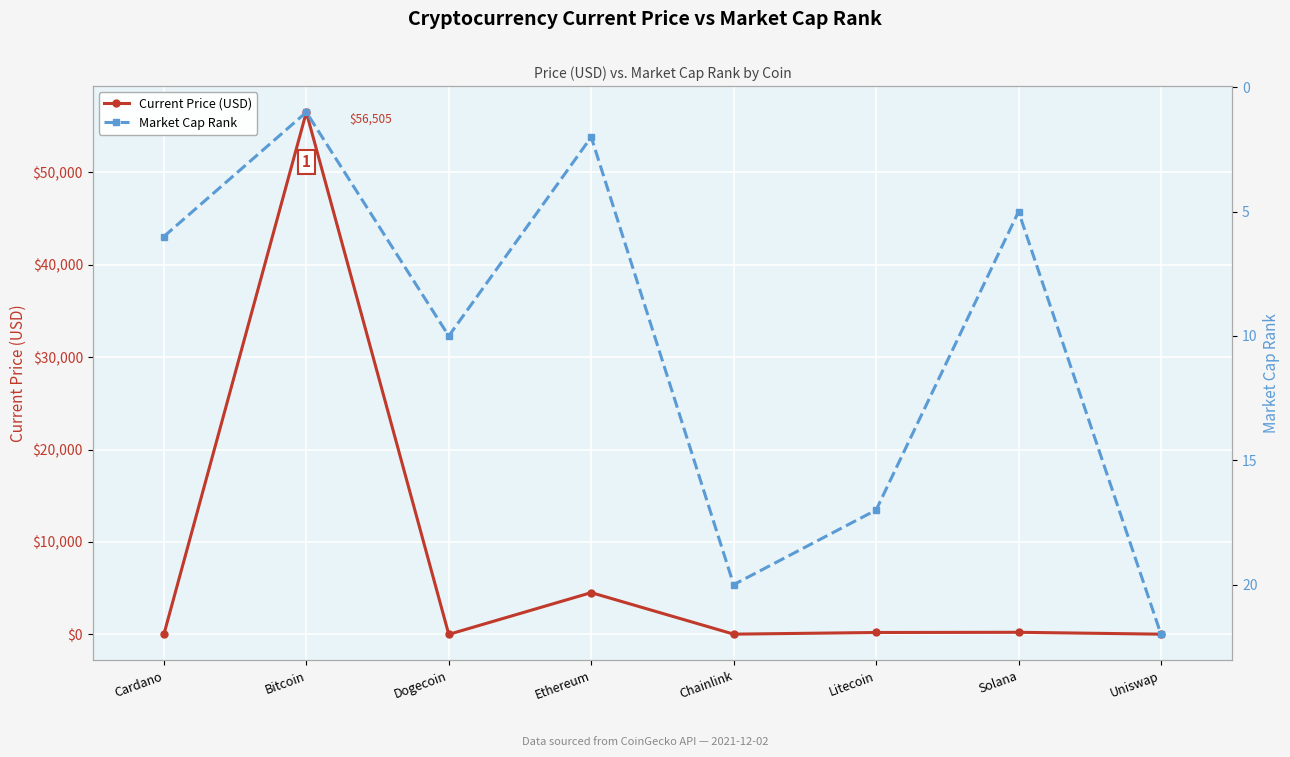

What is the approximate value of Current Price (USD) at Cardano?

1.5